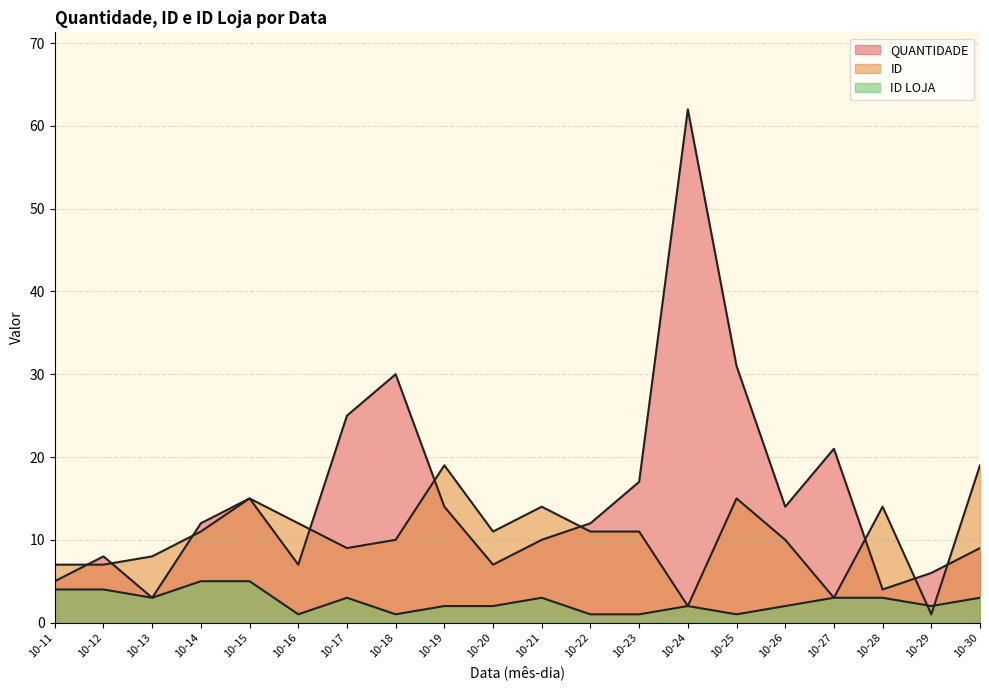

What is the total value across all series at 10-17?

37